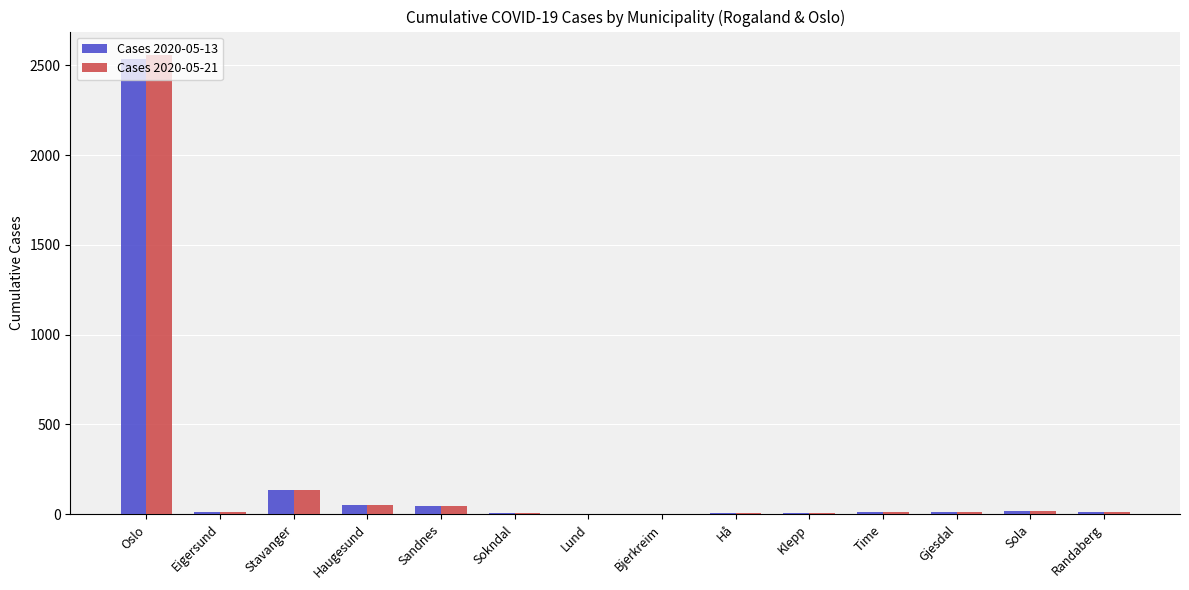

What is the total value across all series at Hå?

14